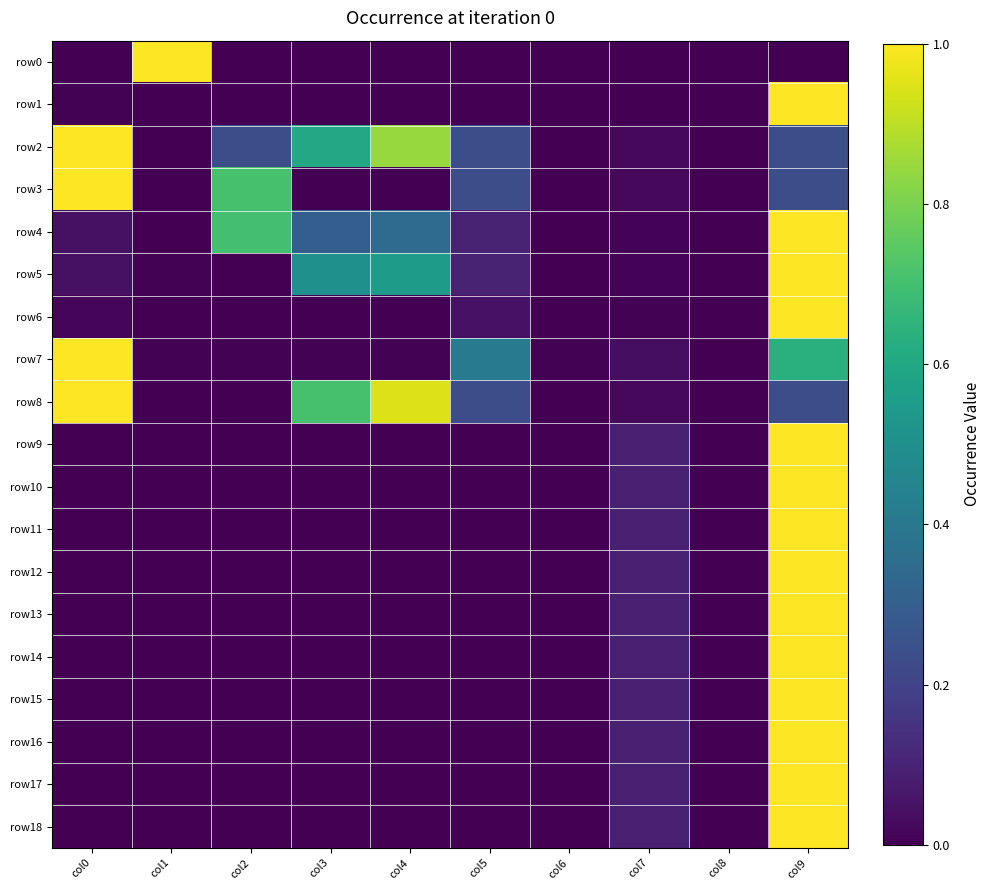

Reading left to right, list all the values displayed in this chart.

row0: col0=0.0	col1=1.0	col2=0.0	col3=0.0	col4=0.0	col5=0.0	col6=0.0	col7=0.0	col8=0.0	col9=0.0
row1: col0=0.0	col1=0.0	col2=0.0	col3=0.0	col4=0.0	col5=0.0	col6=0.0	col7=0.0	col8=0.0	col9=1.0
row2: col0=1.0	col1=0.0	col2=0.2	col3=0.6	col4=0.8	col5=0.2	col6=0.0	col7=0.0	col8=0.0	col9=0.2
row3: col0=1.0	col1=0.0	col2=0.7	col3=0.0	col4=0.0	col5=0.2	col6=0.0	col7=0.0	col8=0.0	col9=0.2
row4: col0=0.0	col1=0.0	col2=0.7	col3=0.3	col4=0.3	col5=0.1	col6=0.0	col7=0.0	col8=0.0	col9=1.0
row5: col0=0.0	col1=0.0	col2=0.0	col3=0.5	col4=0.6	col5=0.1	col6=0.0	col7=0.0	col8=0.0	col9=1.0
row6: col0=0.0	col1=0.0	col2=0.0	col3=0.0	col4=0.0	col5=0.0	col6=0.0	col7=0.0	col8=0.0	col9=1.0
row7: col0=1.0	col1=0.0	col2=0.0	col3=0.0	col4=0.0	col5=0.4	col6=0.0	col7=0.0	col8=0.0	col9=0.6
row8: col0=1.0	col1=0.0	col2=0.0	col3=0.7	col4=0.9	col5=0.2	col6=0.0	col7=0.0	col8=0.0	col9=0.2
row9: col0=0.0	col1=0.0	col2=0.0	col3=0.0	col4=0.0	col5=0.0	col6=0.0	col7=0.1	col8=0.0	col9=1.0
row10: col0=0.0	col1=0.0	col2=0.0	col3=0.0	col4=0.0	col5=0.0	col6=0.0	col7=0.1	col8=0.0	col9=1.0
row11: col0=0.0	col1=0.0	col2=0.0	col3=0.0	col4=0.0	col5=0.0	col6=0.0	col7=0.1	col8=0.0	col9=1.0
row12: col0=0.0	col1=0.0	col2=0.0	col3=0.0	col4=0.0	col5=0.0	col6=0.0	col7=0.1	col8=0.0	col9=1.0
row13: col0=0.0	col1=0.0	col2=0.0	col3=0.0	col4=0.0	col5=0.0	col6=0.0	col7=0.1	col8=0.0	col9=1.0
row14: col0=0.0	col1=0.0	col2=0.0	col3=0.0	col4=0.0	col5=0.0	col6=0.0	col7=0.1	col8=0.0	col9=1.0
row15: col0=0.0	col1=0.0	col2=0.0	col3=0.0	col4=0.0	col5=0.0	col6=0.0	col7=0.1	col8=0.0	col9=1.0
row16: col0=0.0	col1=0.0	col2=0.0	col3=0.0	col4=0.0	col5=0.0	col6=0.0	col7=0.1	col8=0.0	col9=1.0
row17: col0=0.0	col1=0.0	col2=0.0	col3=0.0	col4=0.0	col5=0.0	col6=0.0	col7=0.1	col8=0.0	col9=1.0
row18: col0=0.0	col1=0.0	col2=0.0	col3=0.0	col4=0.0	col5=0.0	col6=0.0	col7=0.1	col8=0.0	col9=1.0